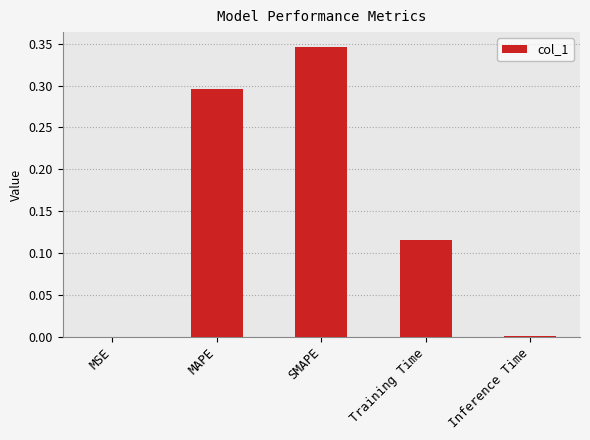

Which label corresponds to the largest value in the chart?

SMAPE